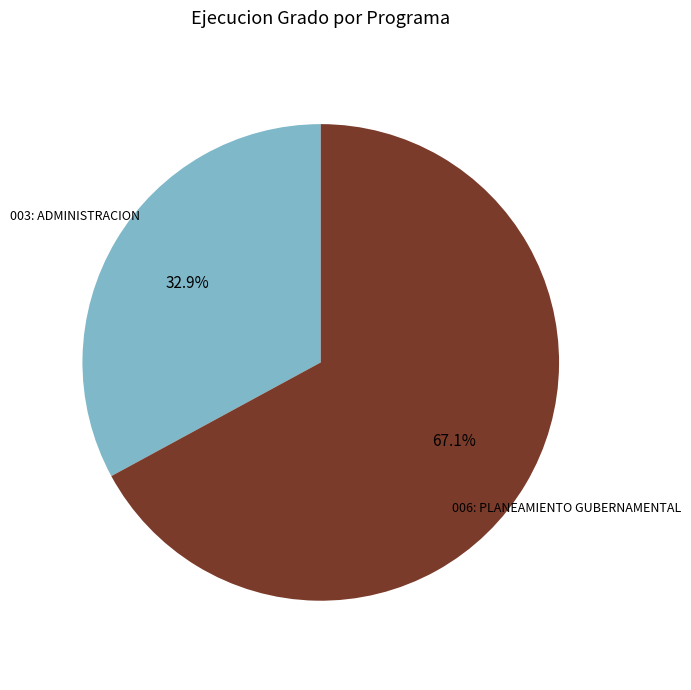

Is there a majority slice in this chart?

Yes